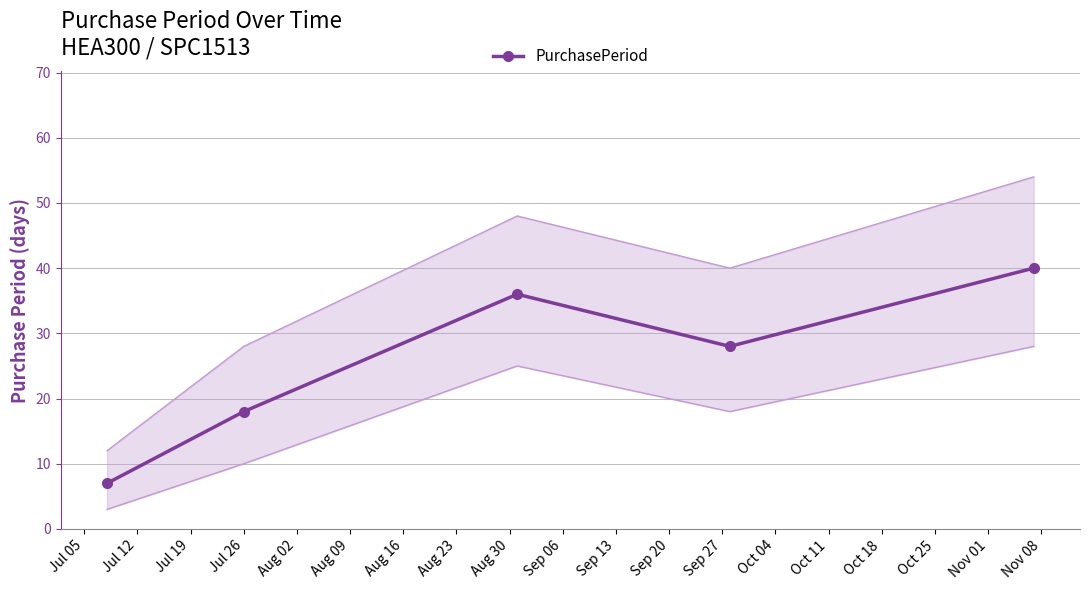

What is the maximum value for PurchasePeriod?

40